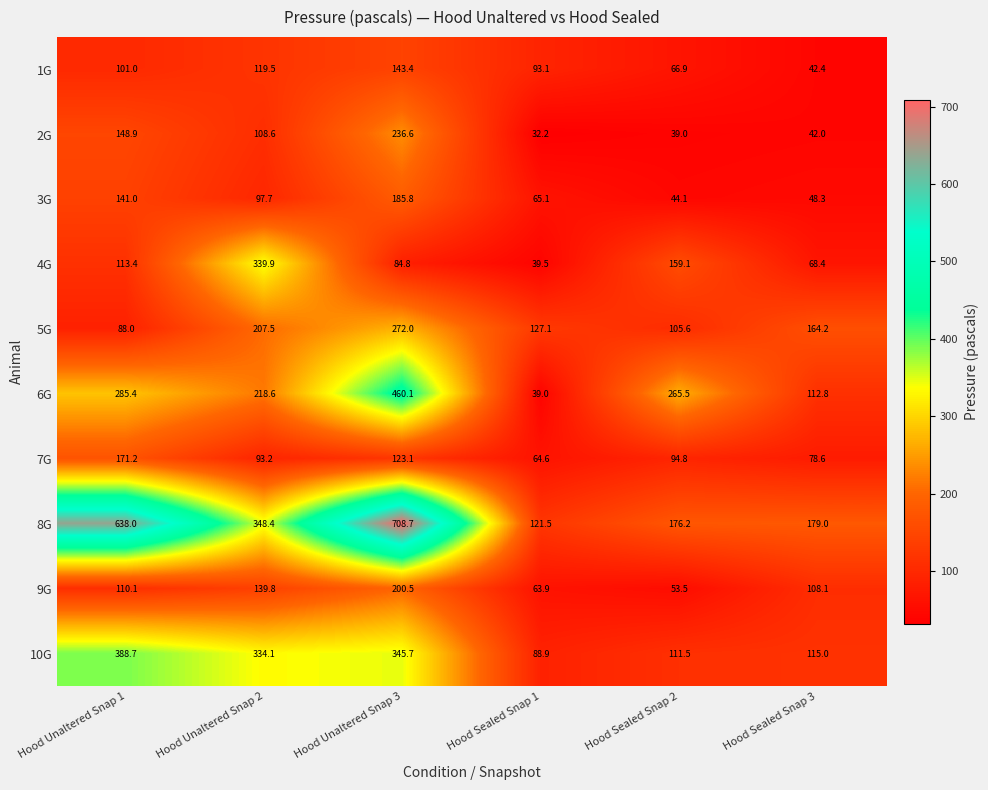

How many distinct data groups are displayed?

10